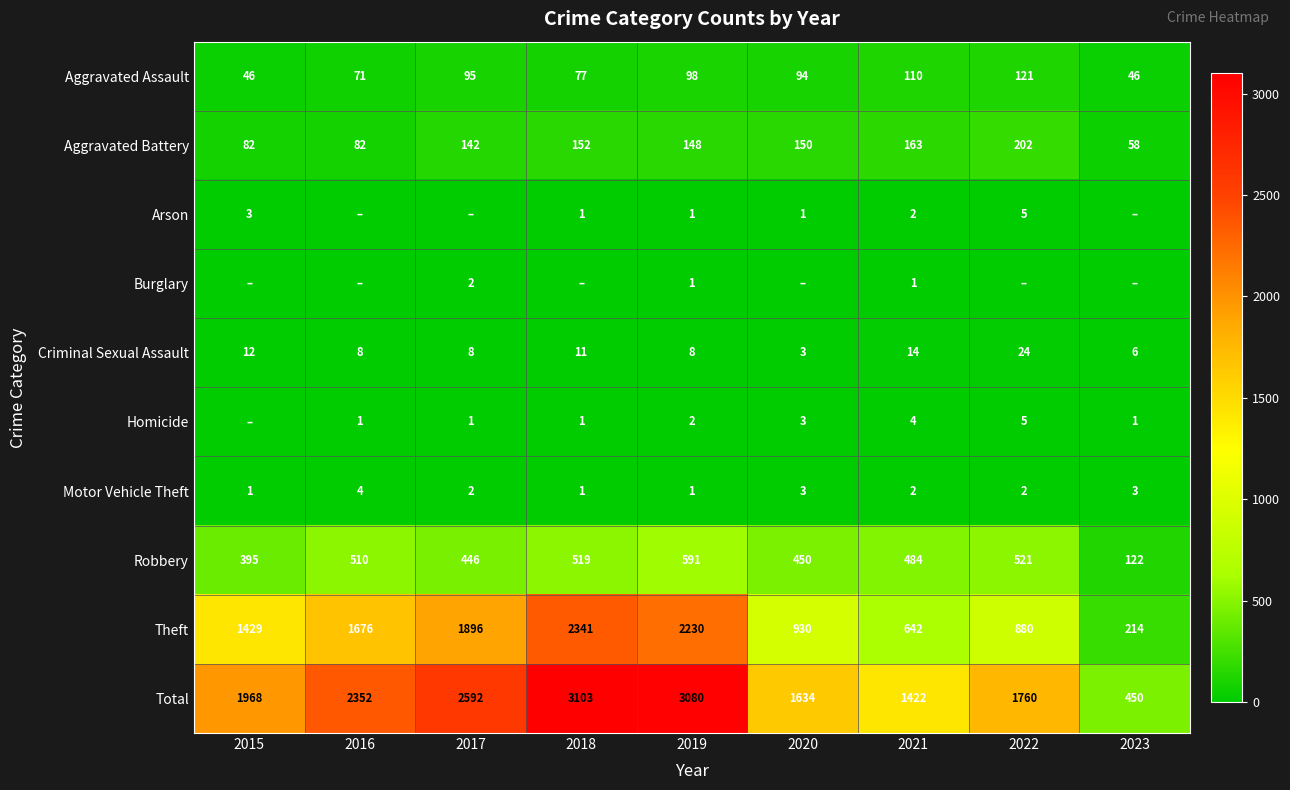

How many values in the Criminal Sexual Assault series are below 8?

2